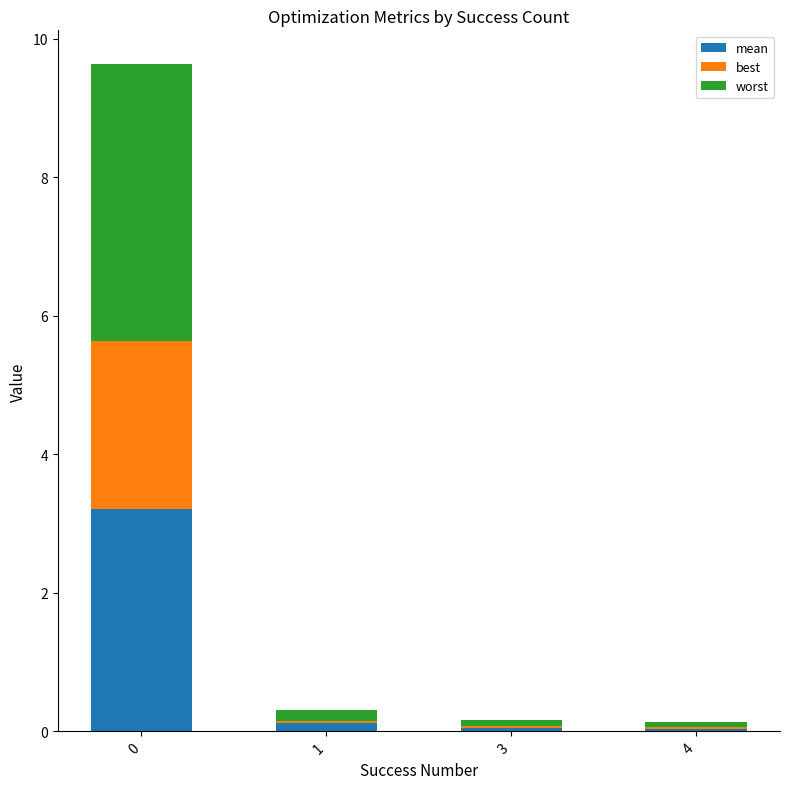

Between 0 and 1, which series saw the biggest shift?

worst